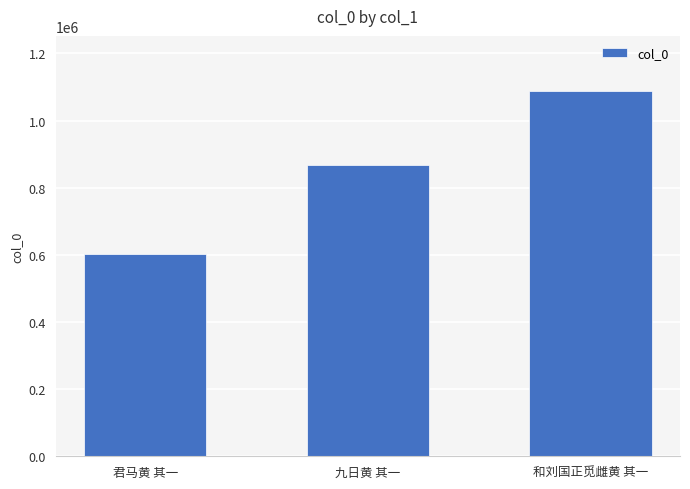

Reading left to right, list all the values displayed in this chart.

君马黄 其一=603120	九日黄 其一=867904	和刘国正觅雌黄 其一=1089088